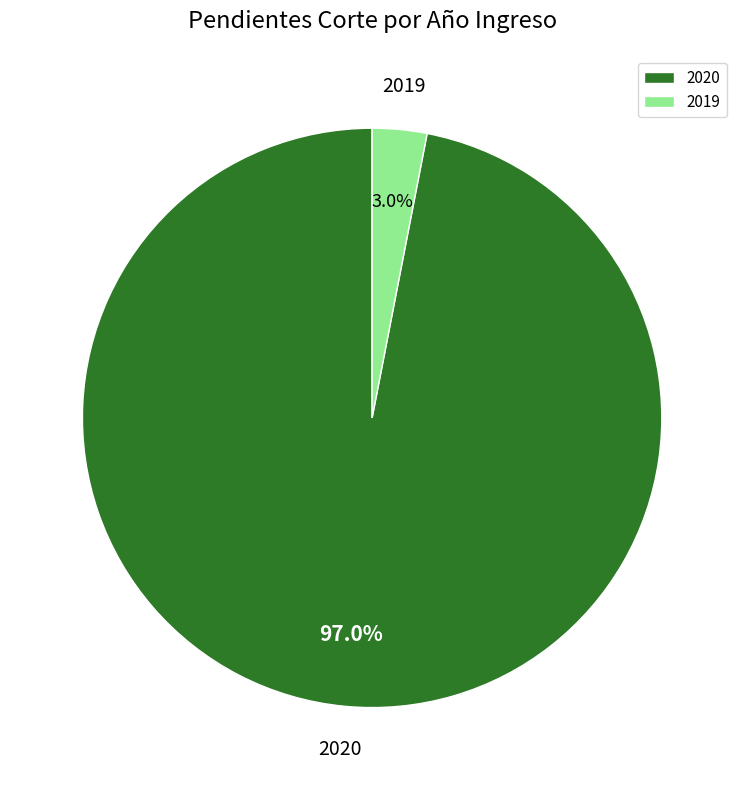

What percentage is the 2019 slice, to the nearest percent?

3%